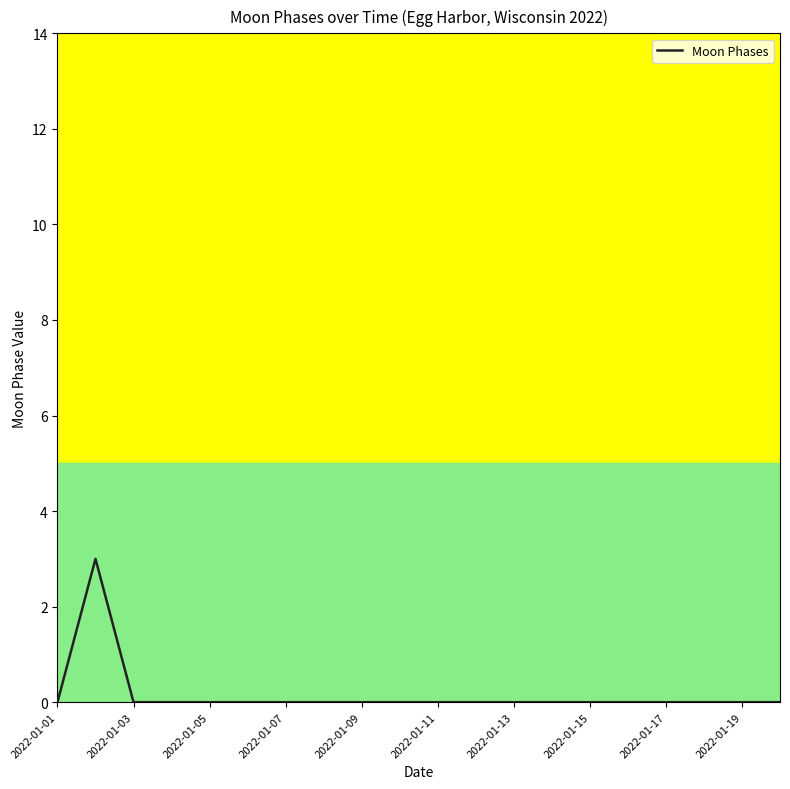

What is the difference between the maximum and minimum values?

3